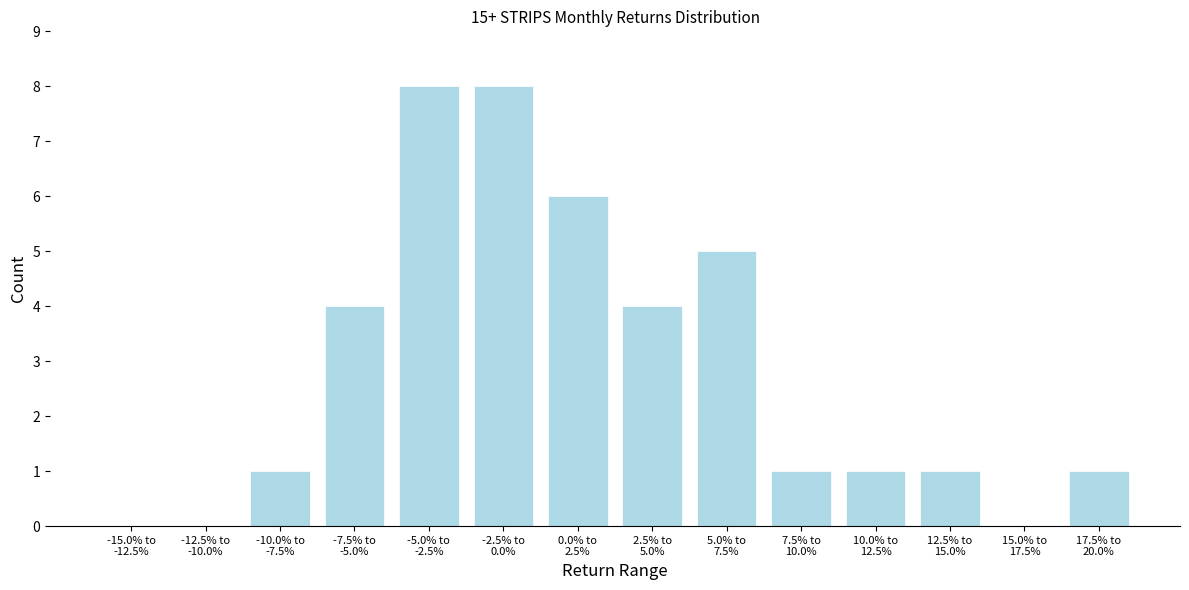

What is the maximum value shown in the chart?

8